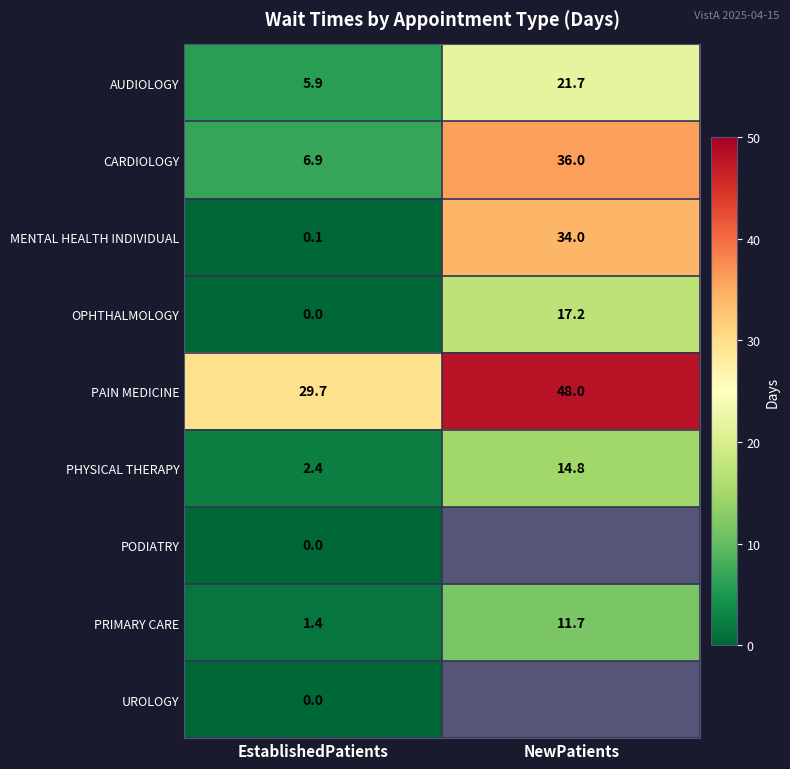

What is the difference between the maximum and minimum values in the PHYSICAL THERAPY series?

12.4